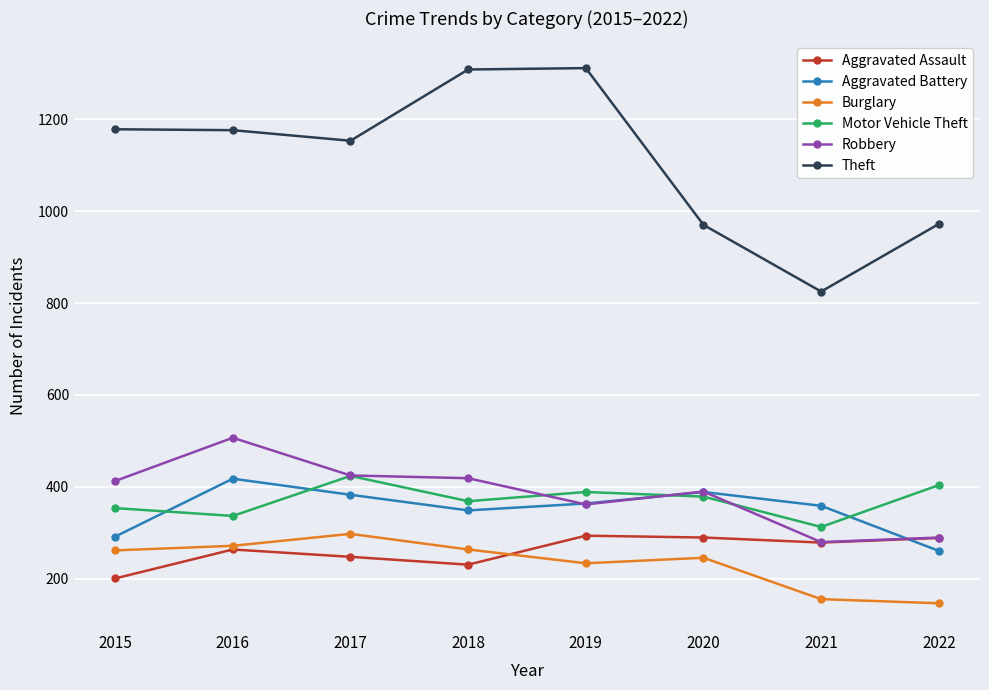

At which label does Aggravated Battery first exceed 364?

2016